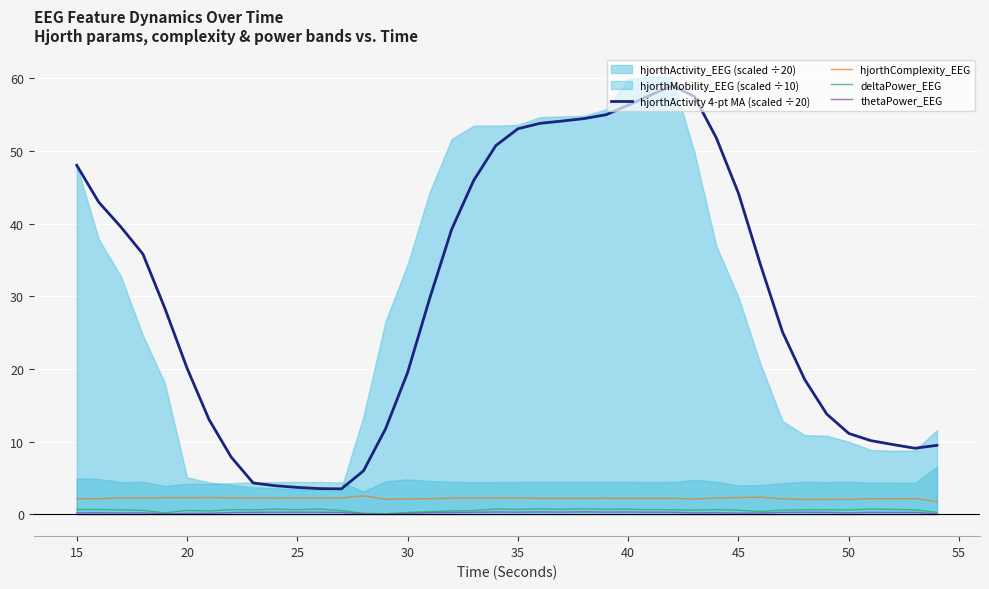

What is the minimum value for hjorthComplexity_EEG?

1.7